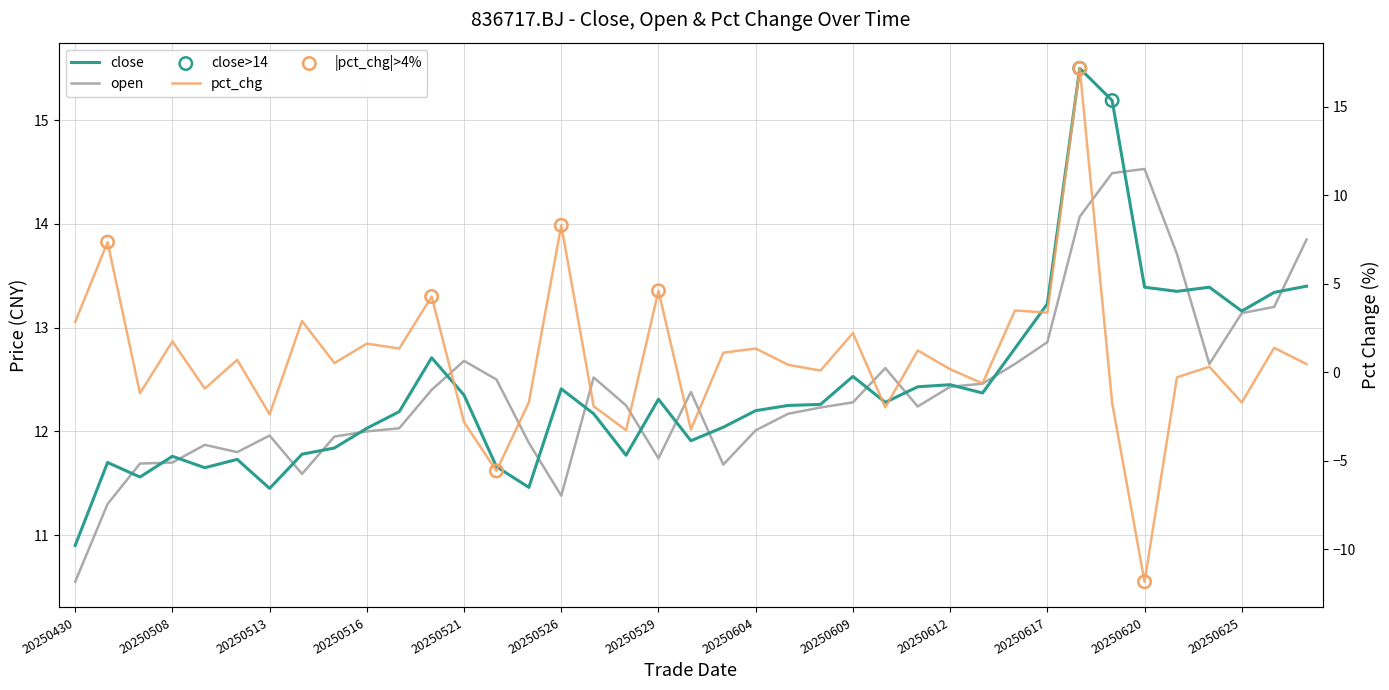

At which category is the sum across all series the highest?

20250618